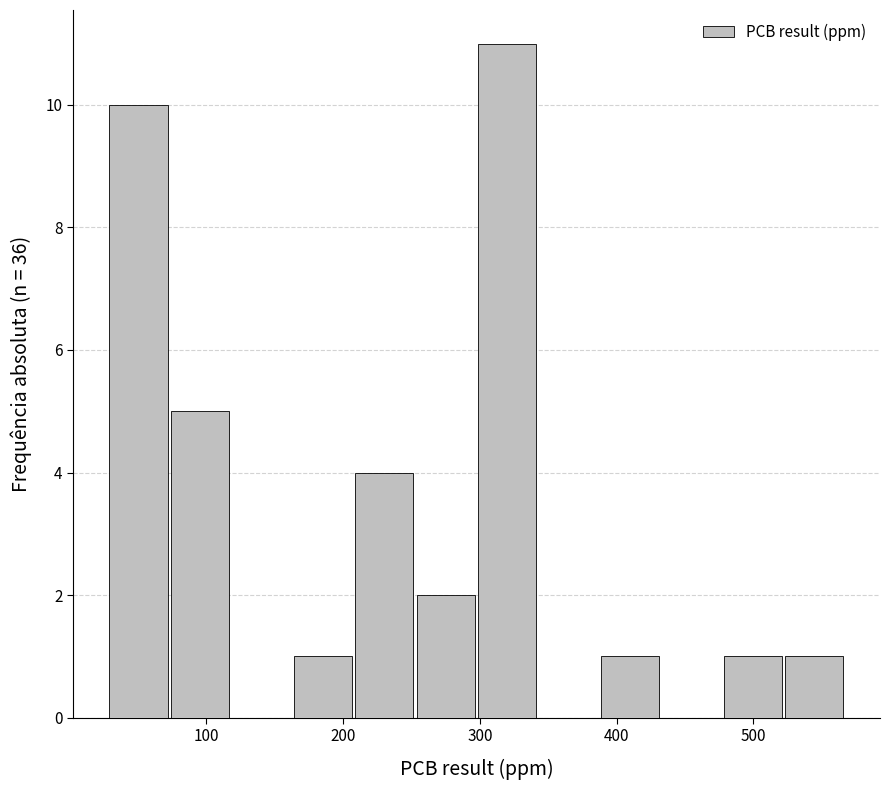

Reading left to right, transcribe this chart: for each bar, give the range it covers on the x-axis and its height. Neither the bar edges nor the heights are printed on the chart, so give them approximately, as read against the axes.

30 to 70: 10
70 to 120: 5
120 to 160: 0
160 to 210: 1
210 to 250: 4
250 to 300: 2
300 to 340: 11
340 to 390: 0
390 to 430: 1
430 to 480: 0
480 to 520: 1
520 to 570: 1